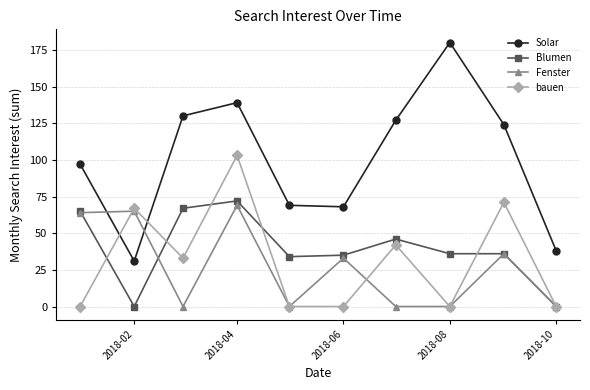

True or false: Solar has more than 1 points higher than both neighbors.

True